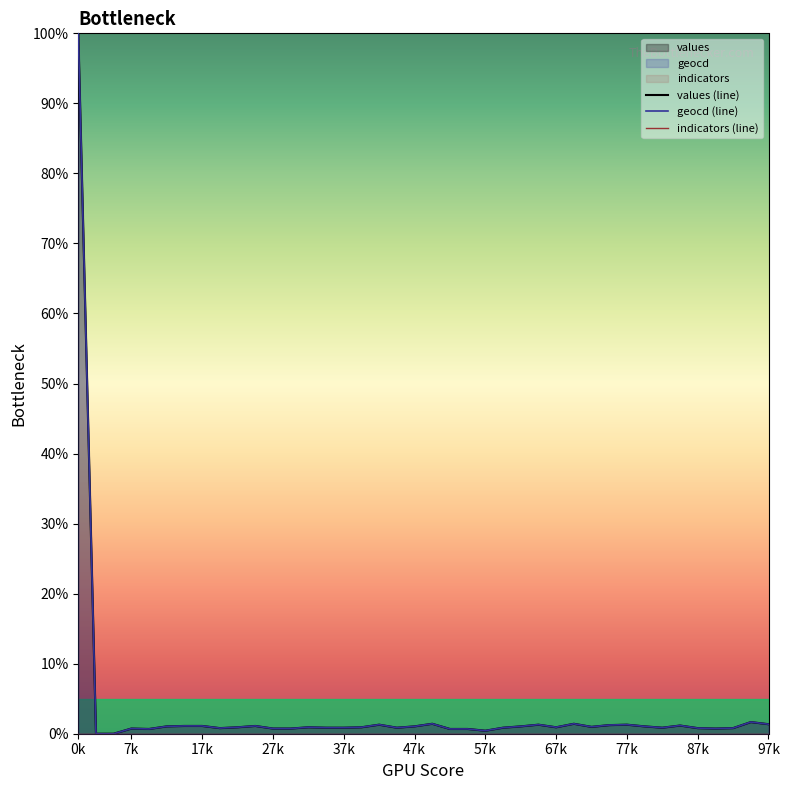

Which series has the largest total across all categories?

geocd